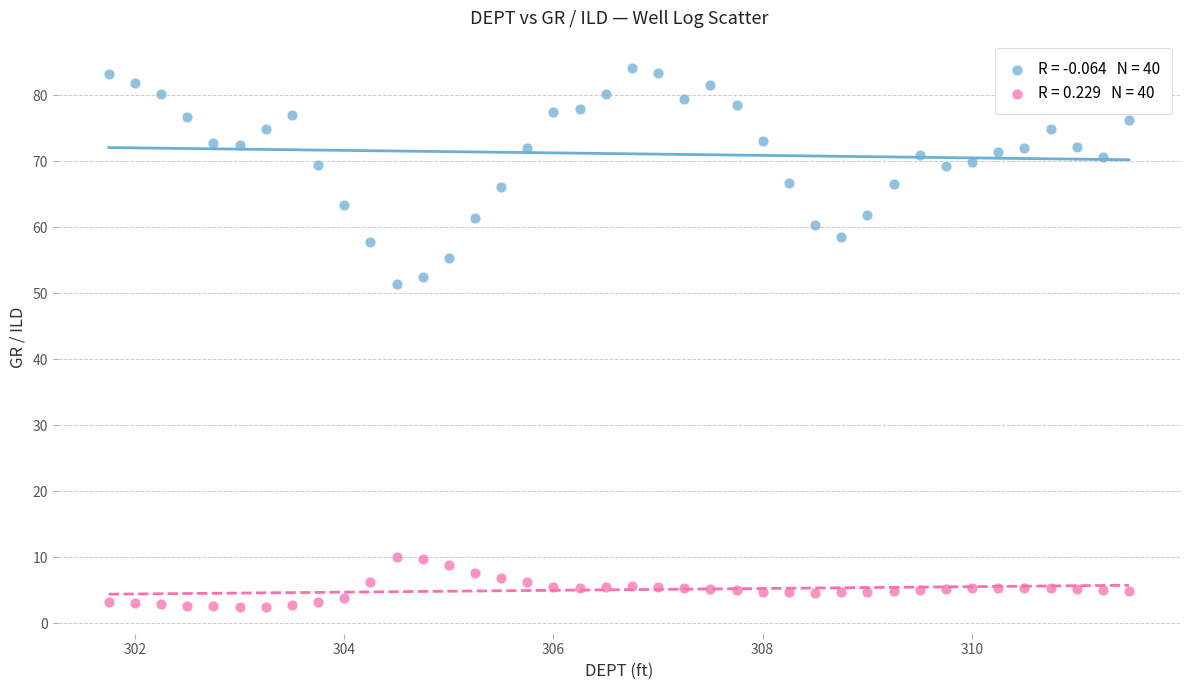

Across all data points, what is the range of Y values (max minus min)?

81.7